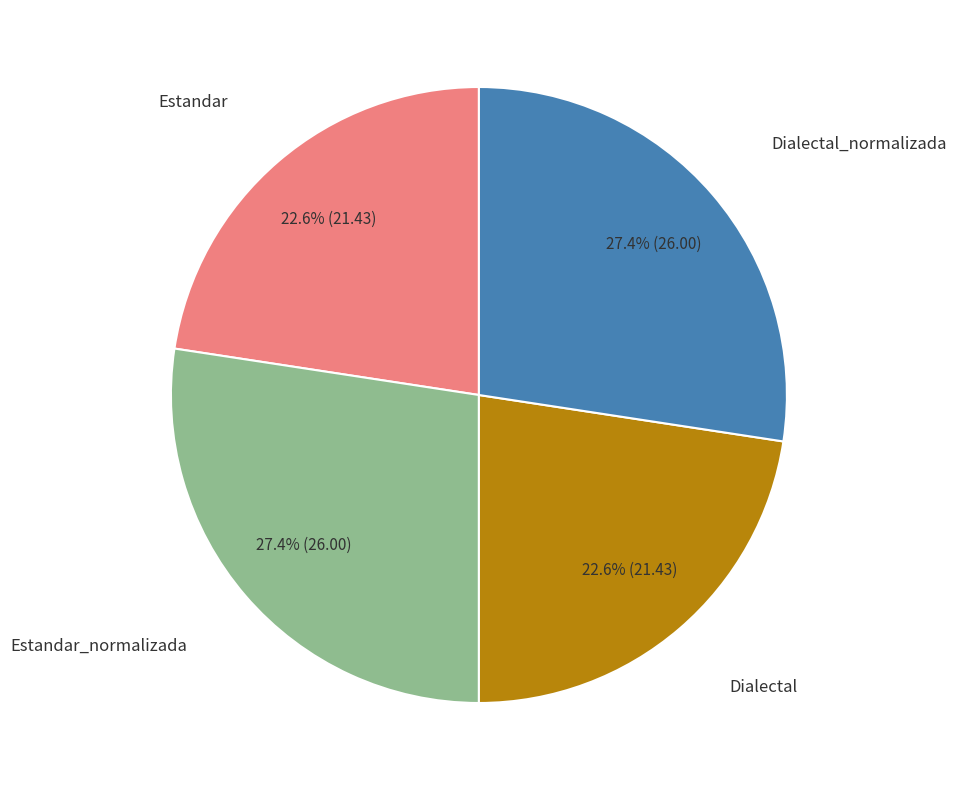

Is there a majority slice in this chart?

No